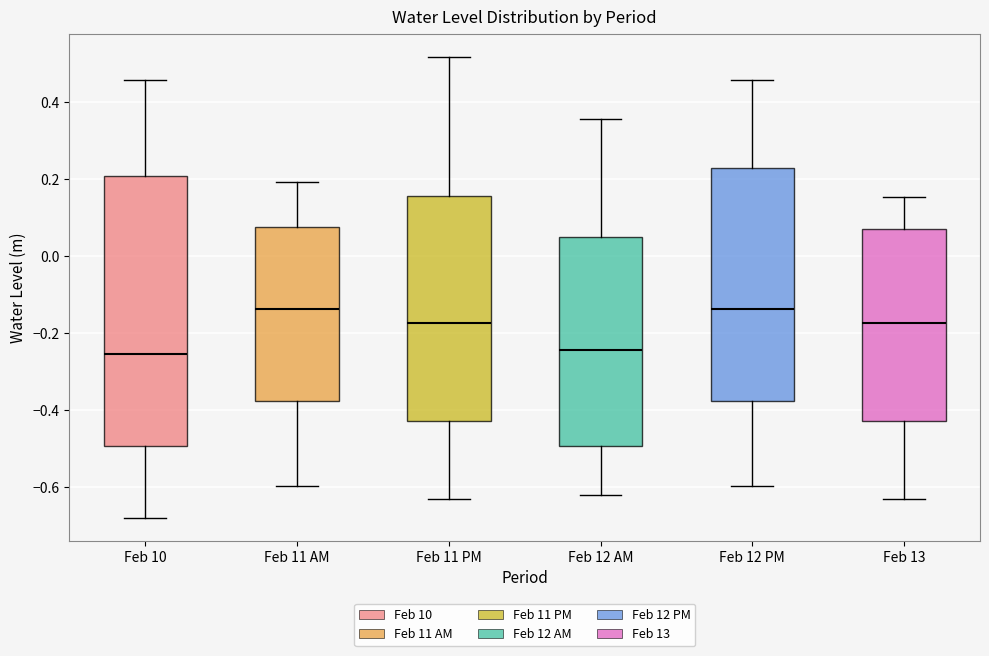

Reading left to right, read every box against the y-axis: the position of its median line, the range the box covers, and the ends of its whiskers. The values are not printed on the chart, so give them approximately, as read against the axis.

Feb 10: median -0.26, box -0.50 to 0.20, whiskers -0.68 to 0.46
Feb 11 AM: median -0.14, box -0.38 to 0.08, whiskers -0.60 to 0.20
Feb 11 PM: median -0.18, box -0.42 to 0.16, whiskers -0.62 to 0.52
Feb 12 AM: median -0.24, box -0.50 to 0.04, whiskers -0.62 to 0.36
Feb 12 PM: median -0.14, box -0.38 to 0.24, whiskers -0.60 to 0.46
Feb 13: median -0.18, box -0.42 to 0.08, whiskers -0.62 to 0.16